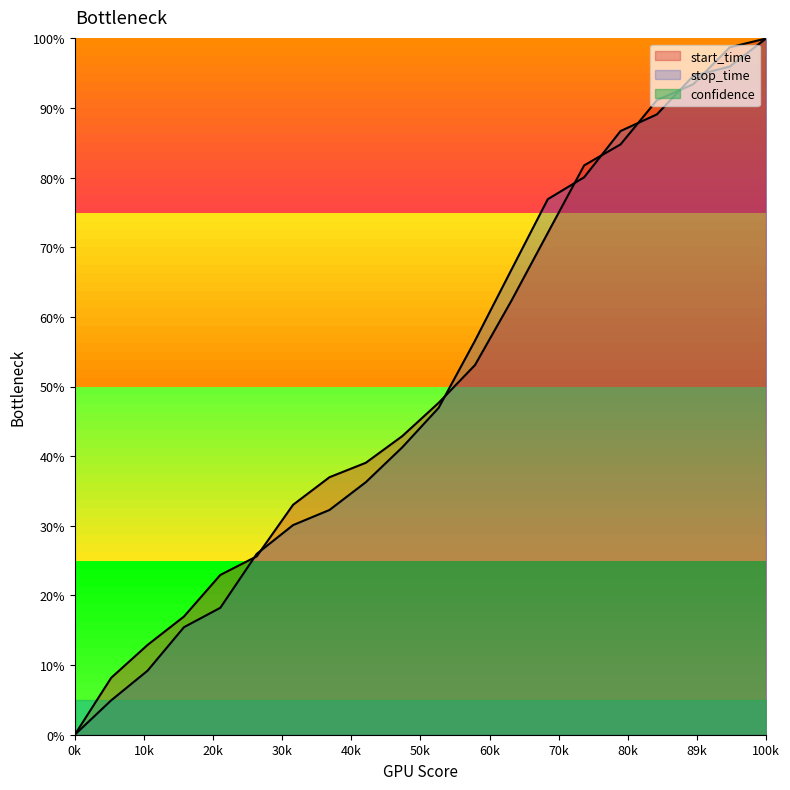

At how many categories does at least one series exceed 7?

19